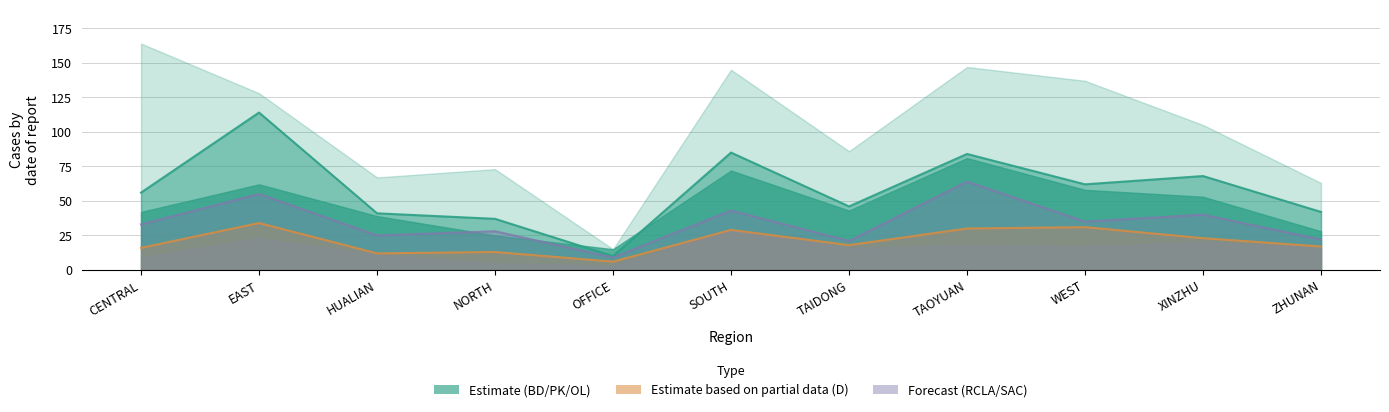

What is the total value across all series at EAST?

203